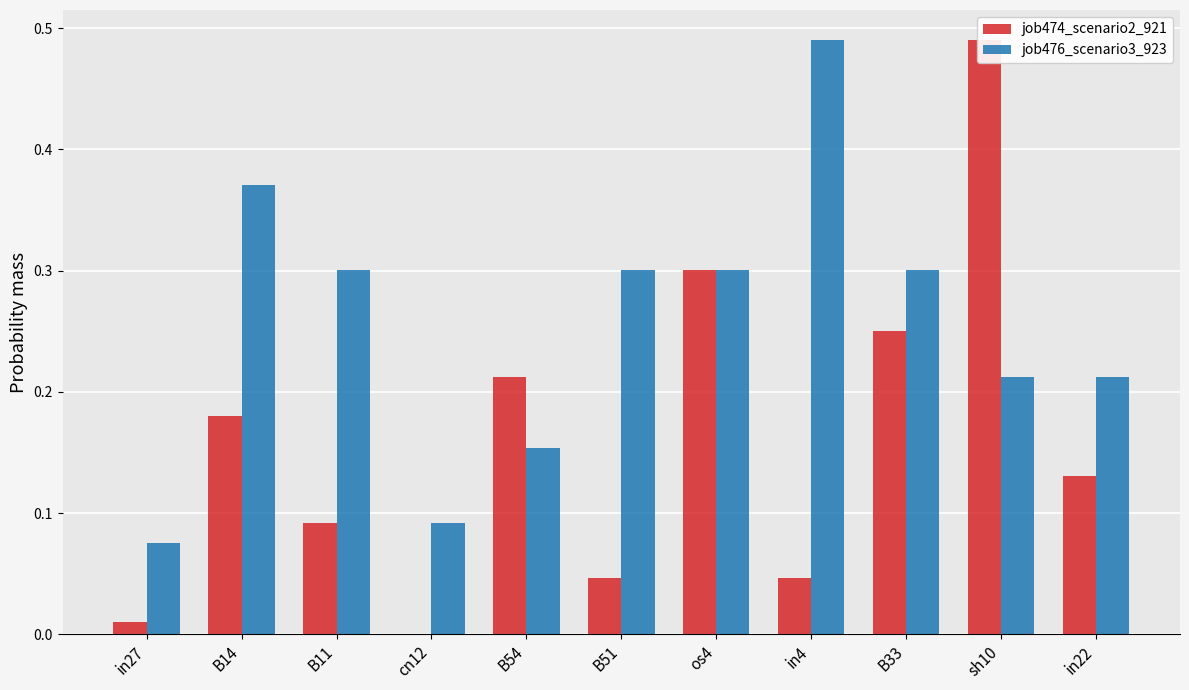

How many distinct data groups are displayed?

2